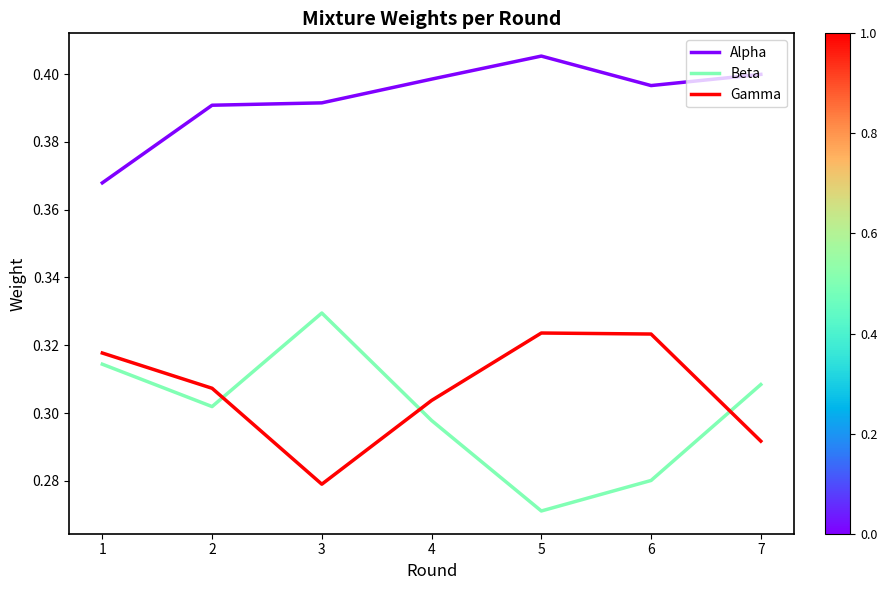

Is it true that Alpha equals 0.1 at 2?

False